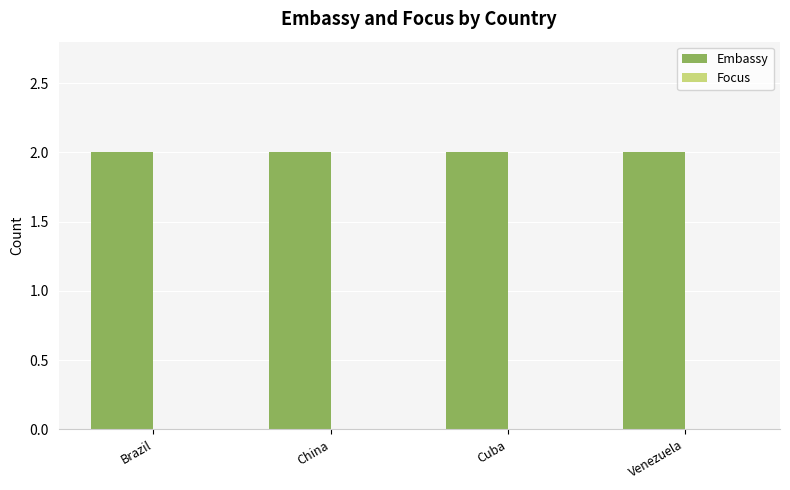

What is the greatest value displayed?

2